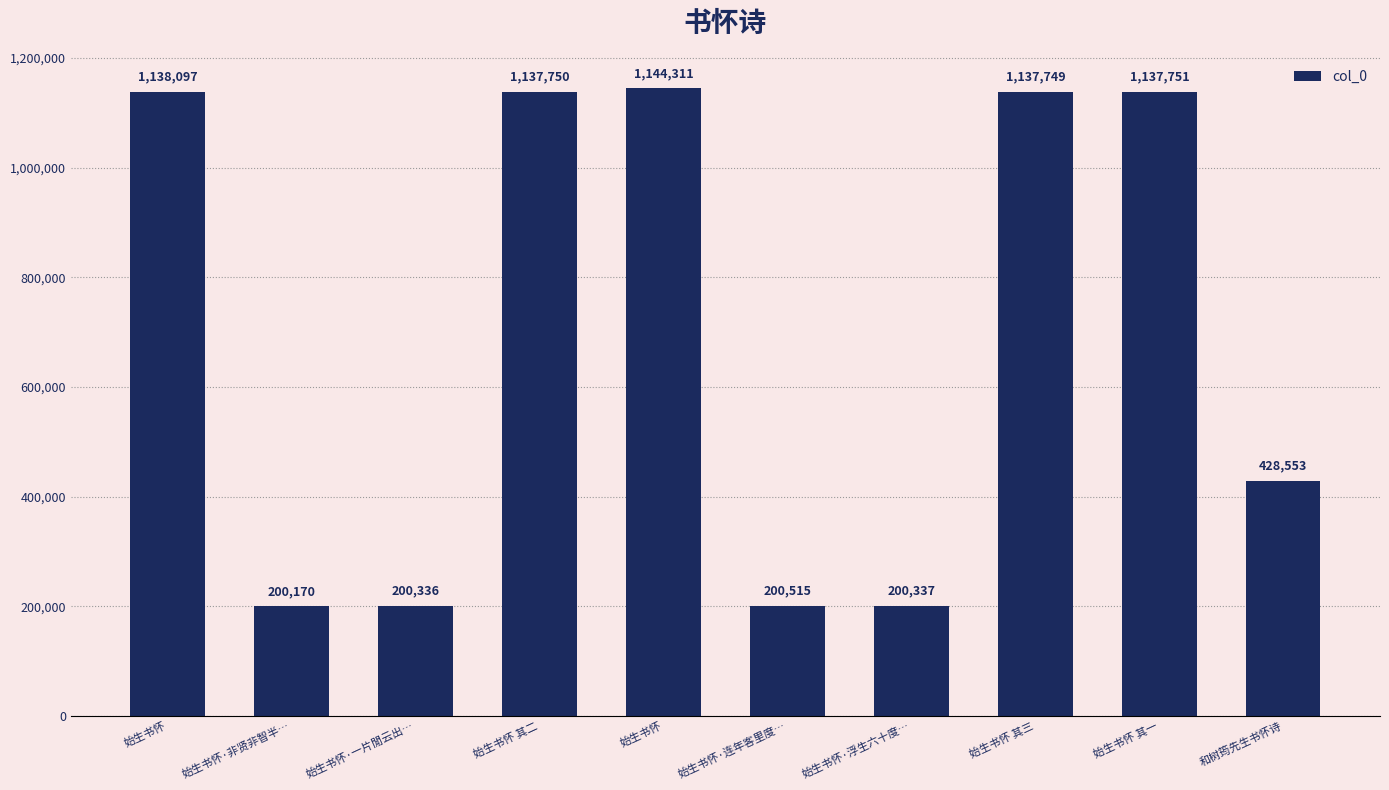

Between 始生书怀·浮生六十度… and 始生书怀 其三, which is larger?

始生书怀 其三